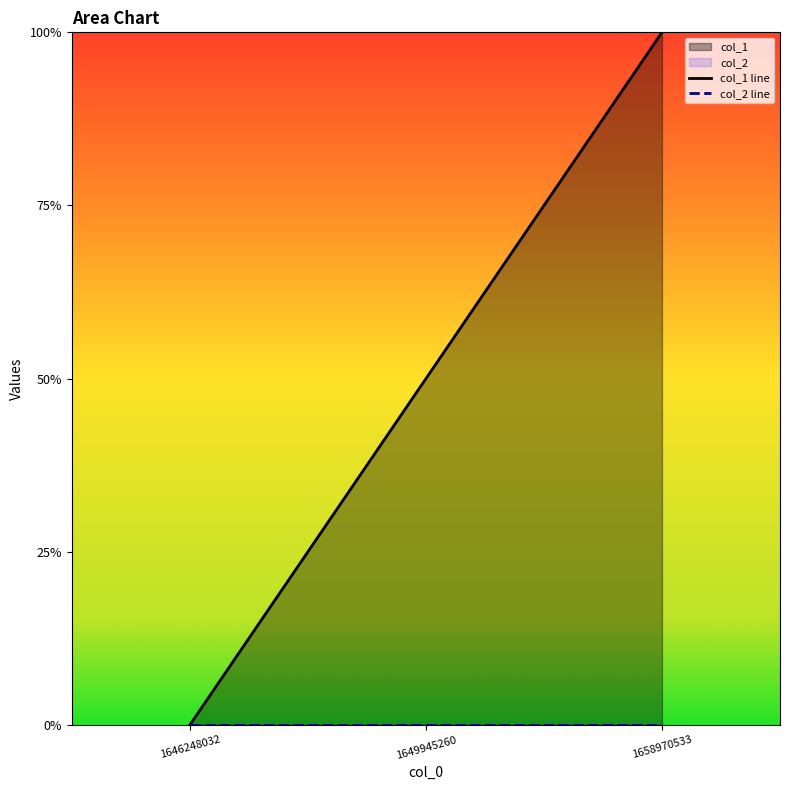

List the labels in order of value, largest first.

1658970533, 1649945260, 1646248032